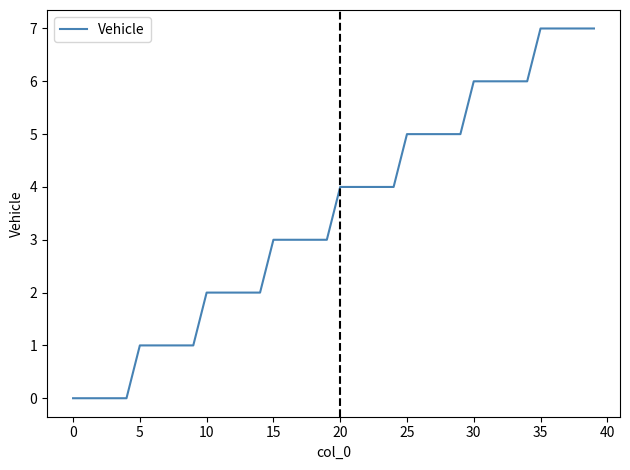

How many categories are shown in the chart?

40